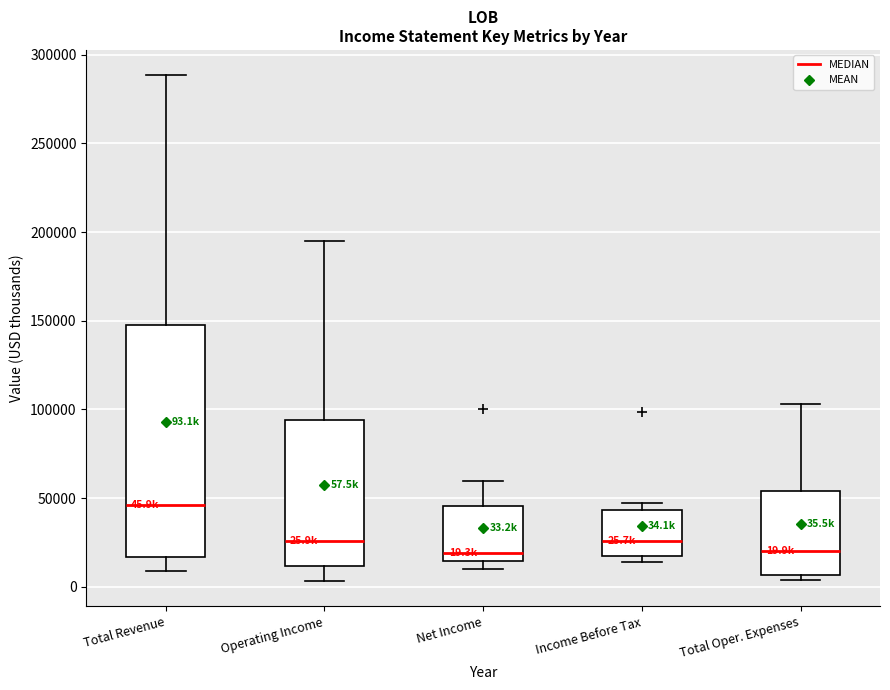

Comparing the boxes themselves (not the whiskers), which one is the tallest?

Total Revenue